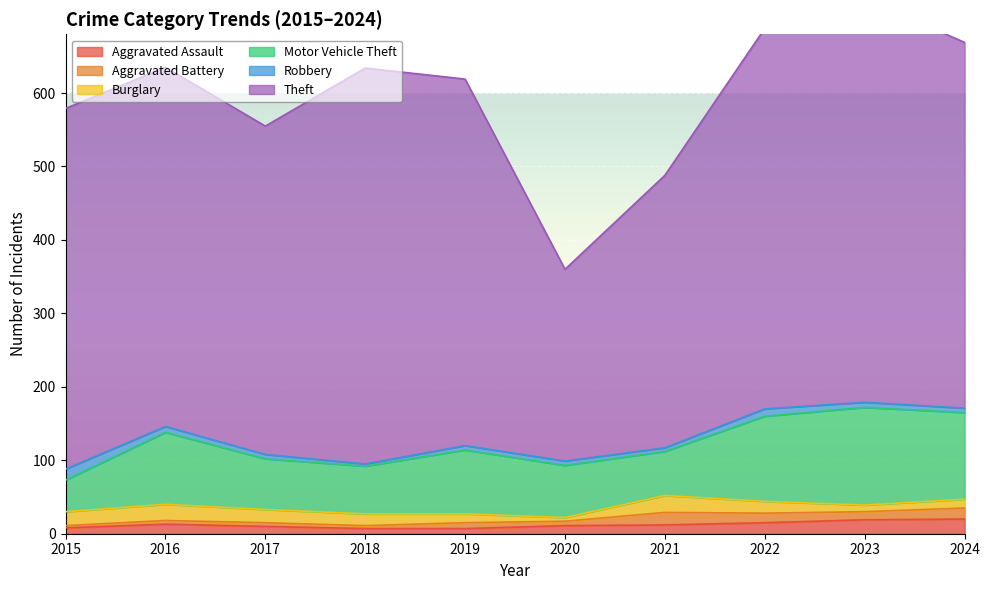

Reading left to right, extract all data points from this chart.

Aggravated Assault: 8	13	10	7	7	11	12	15	19	20
Aggravated Battery: 3	5	5	4	8	6	17	13	11	15
Burglary: 19	22	18	16	12	5	23	16	9	12
Motor Vehicle Theft: 43	98	69	65	87	71	60	116	133	118
Robbery: 15	8	6	3	6	6	5	10	7	6
Theft: 491	489	447	539	499	261	371	518	549	498